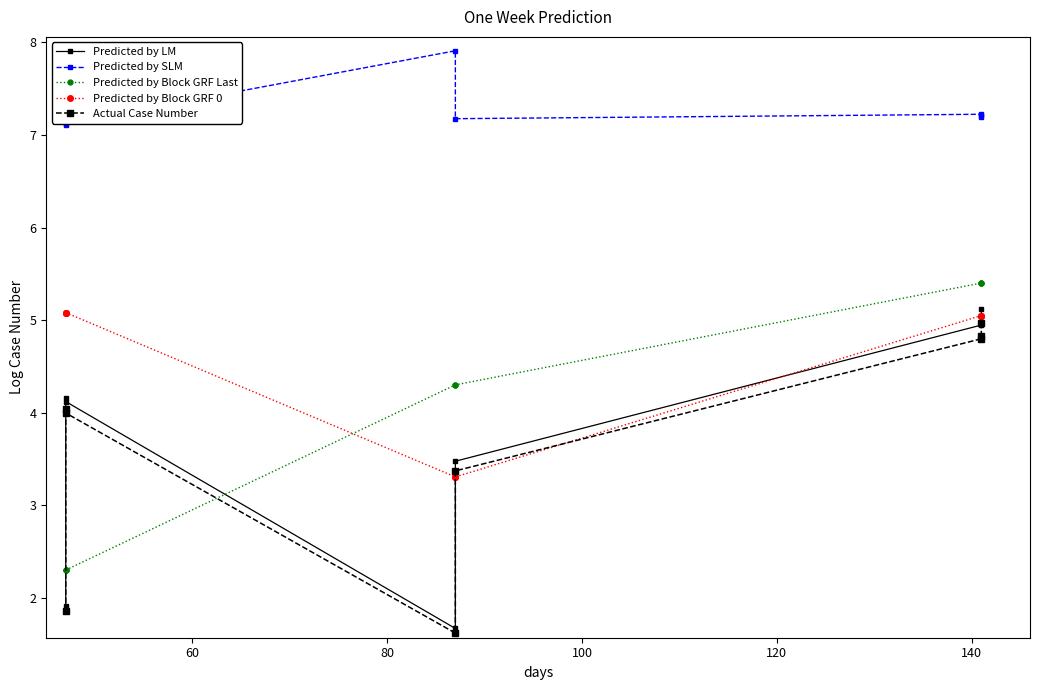

How many lines are shown in the chart?

5